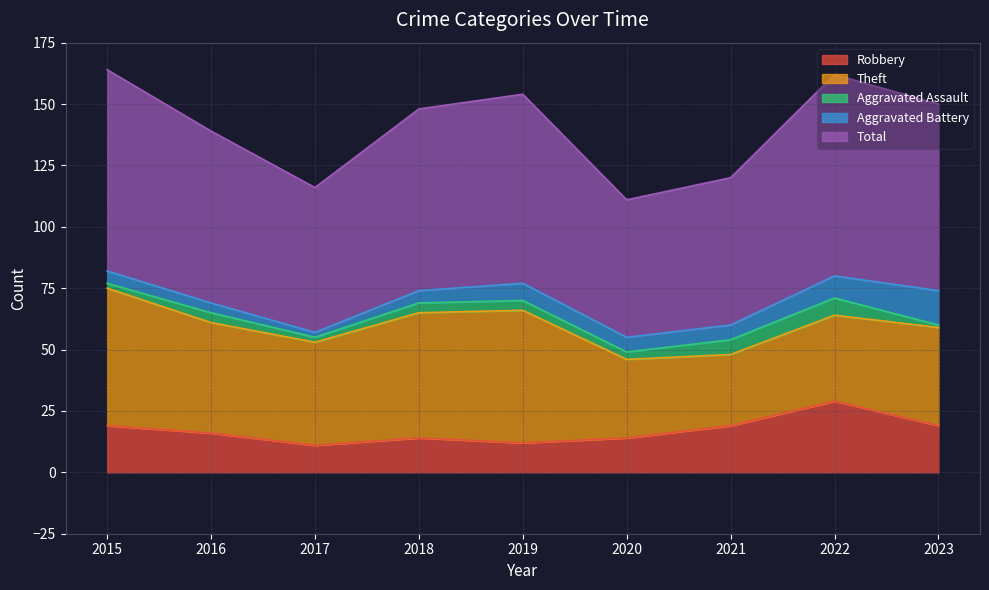

Which has a higher value, 2022 or 2016?

2022